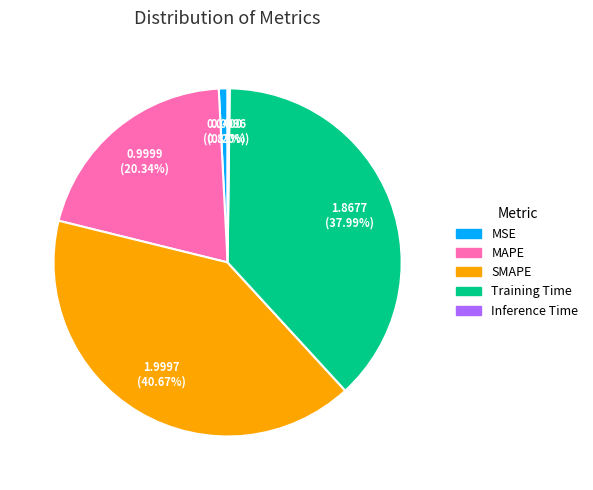

What is the total percentage of SMAPE and Training Time?

78.7%